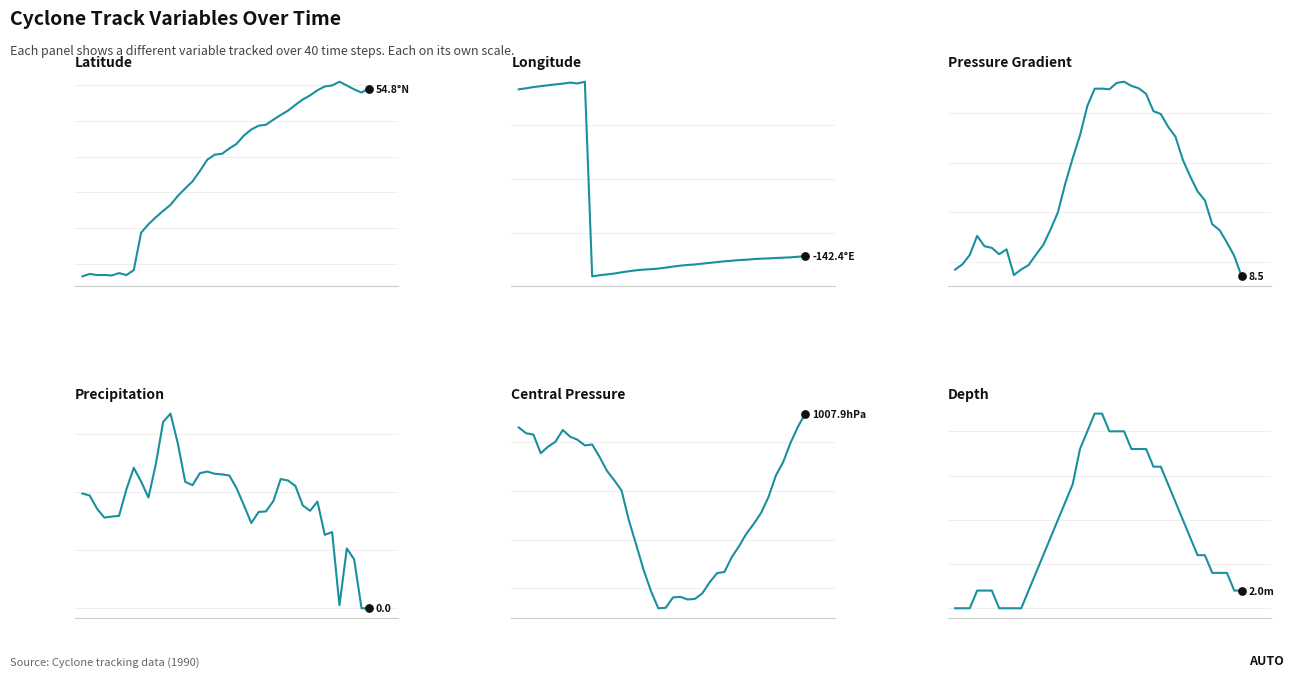

Which series contains the highest Y value?

p_cent